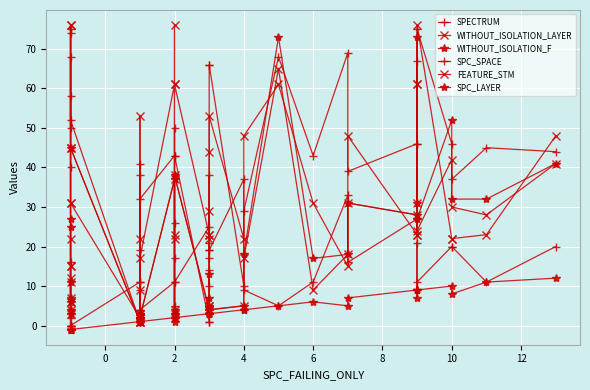

True or false: SPECTRUM has more than 1 points higher than both neighbors.

True